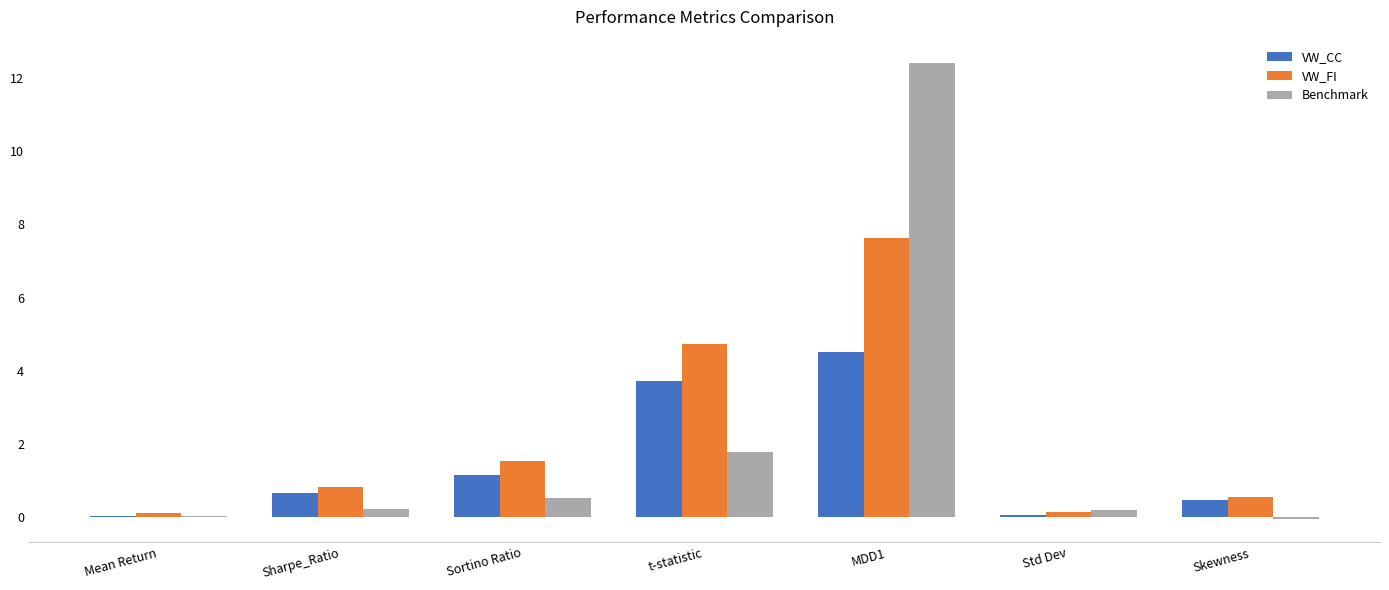

What is the sum of all VW_CC values?

10.6